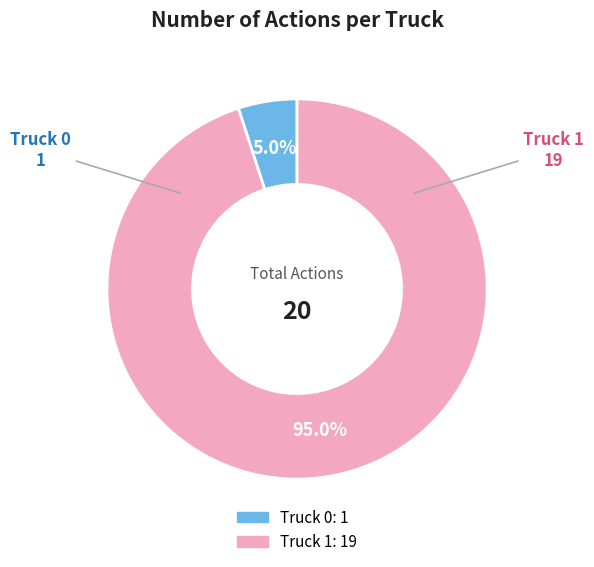

What portion of the pie excludes Truck 0?

95.0%